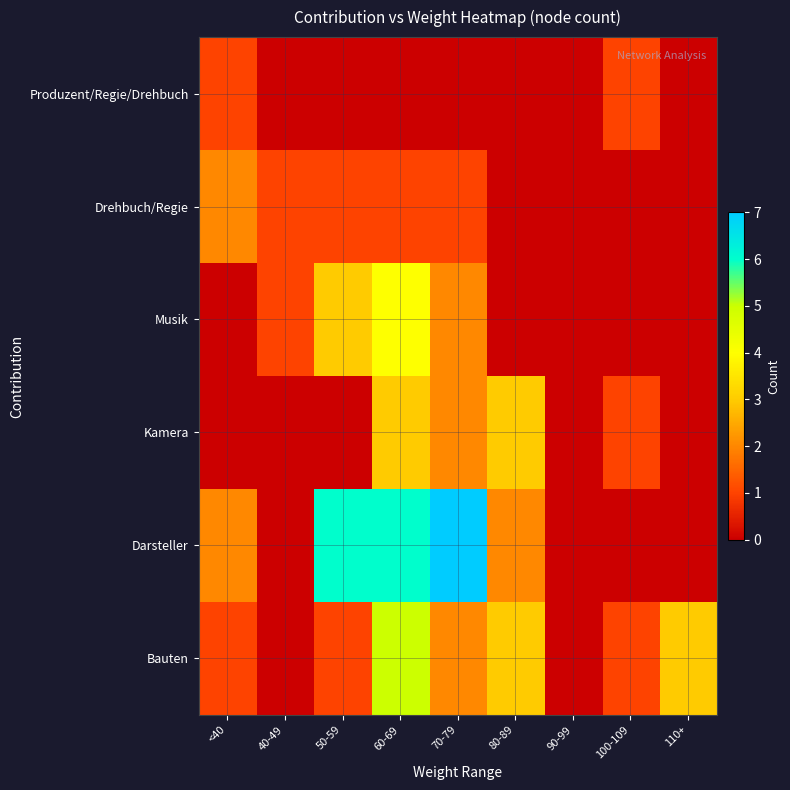

True or false: Drehbuch/Regie has a value of 1 at 50-59.

False